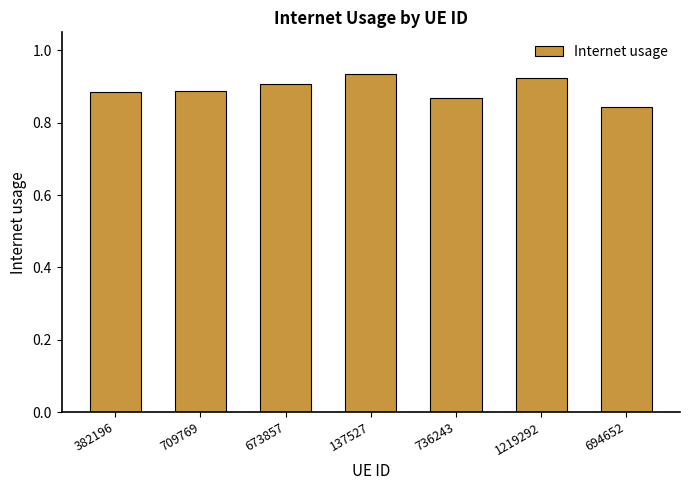

What position from the left is 673857?

3